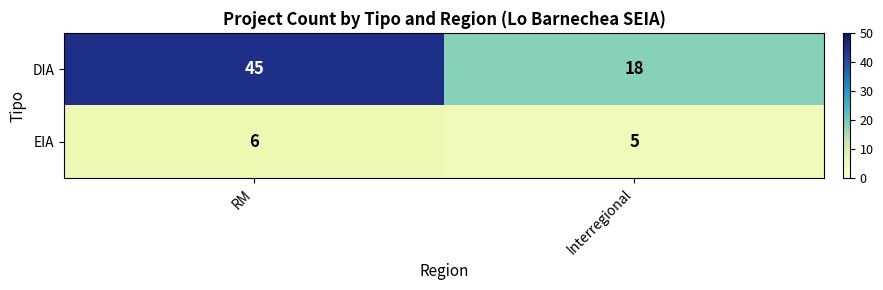

At which category is the sum across all series the highest?

RM